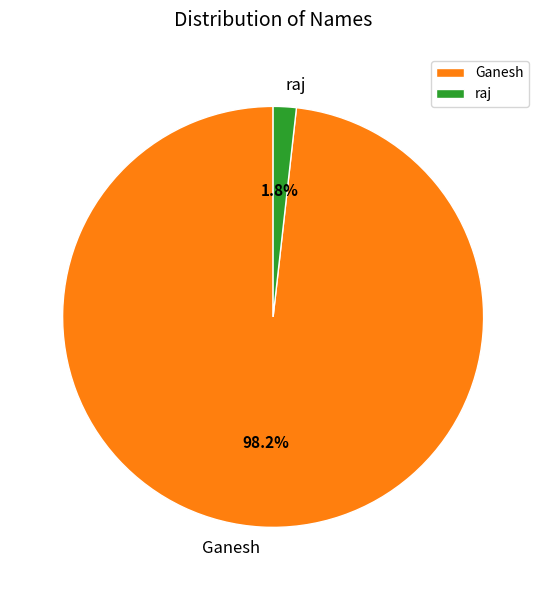

What percentage is the Ganesh slice, to the nearest percent?

98%